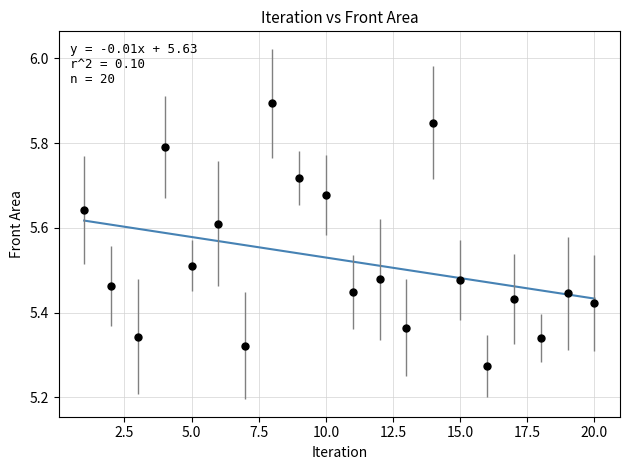

What is the range of Y values (max minus min)?

0.6